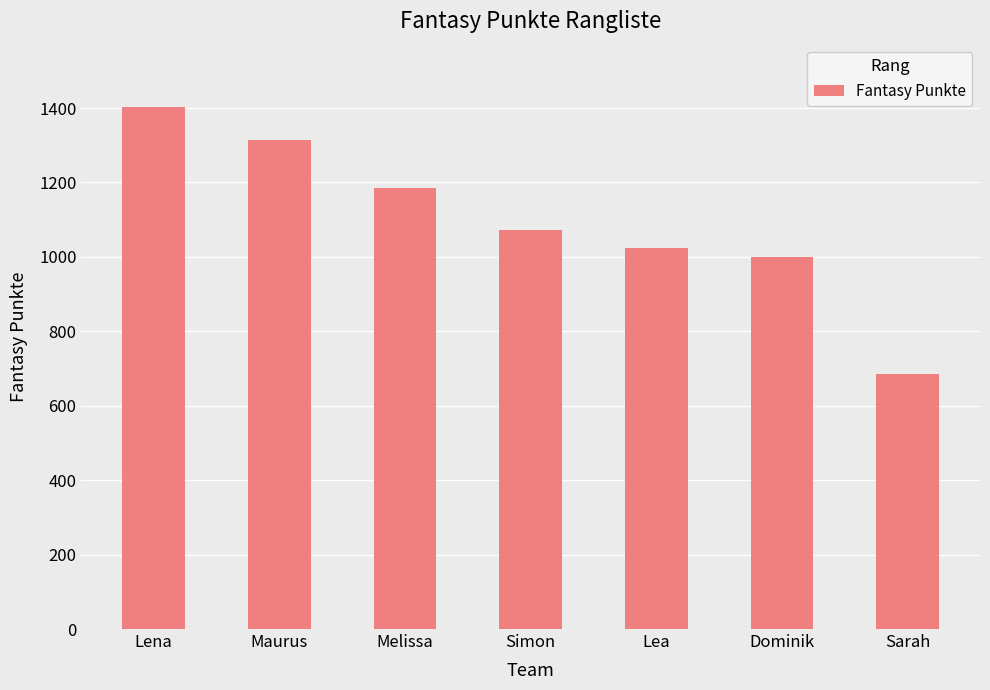

What is the sum of all values?

7680